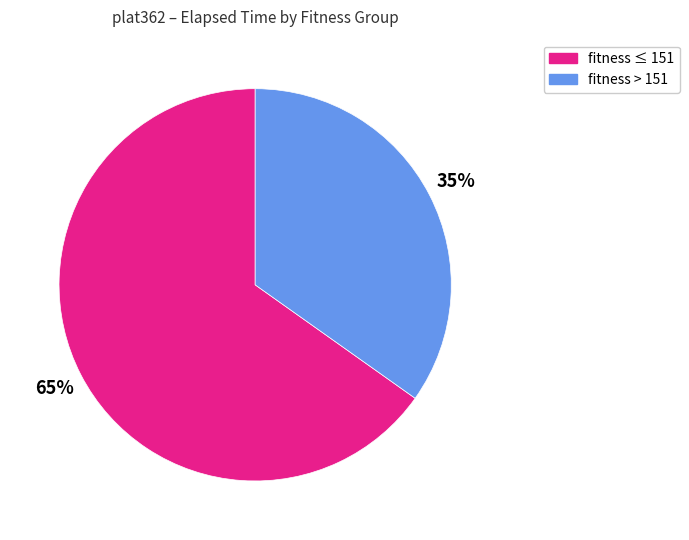

To the nearest percent, what is the difference between the largest and smallest slice percentages?

30%